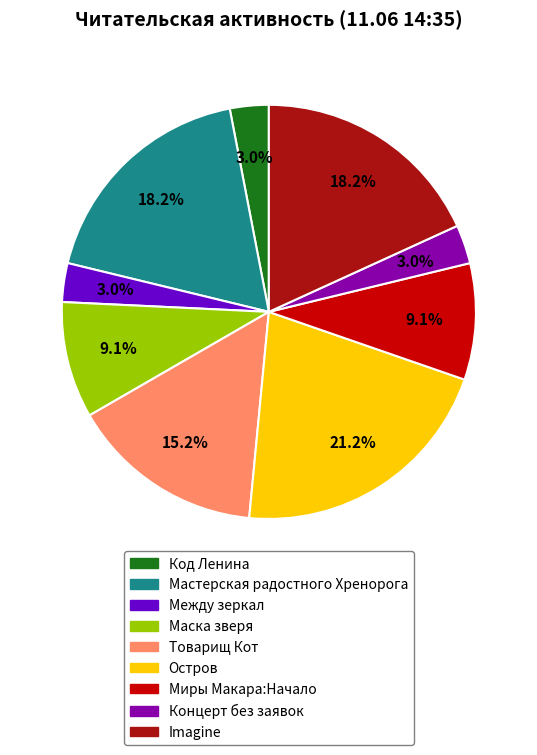

Is there any slice that represents more than half of the pie?

No